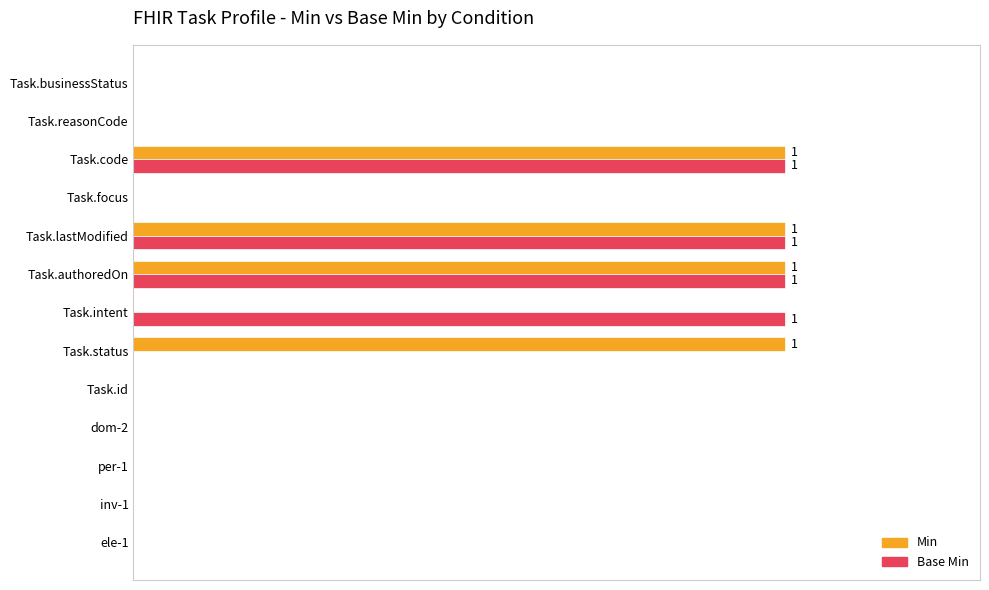

How many values in the Base Min series exceed 0?

4